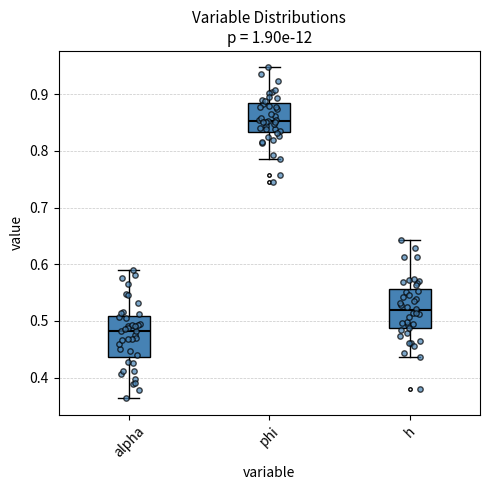

Which box's median line is the highest?

phi